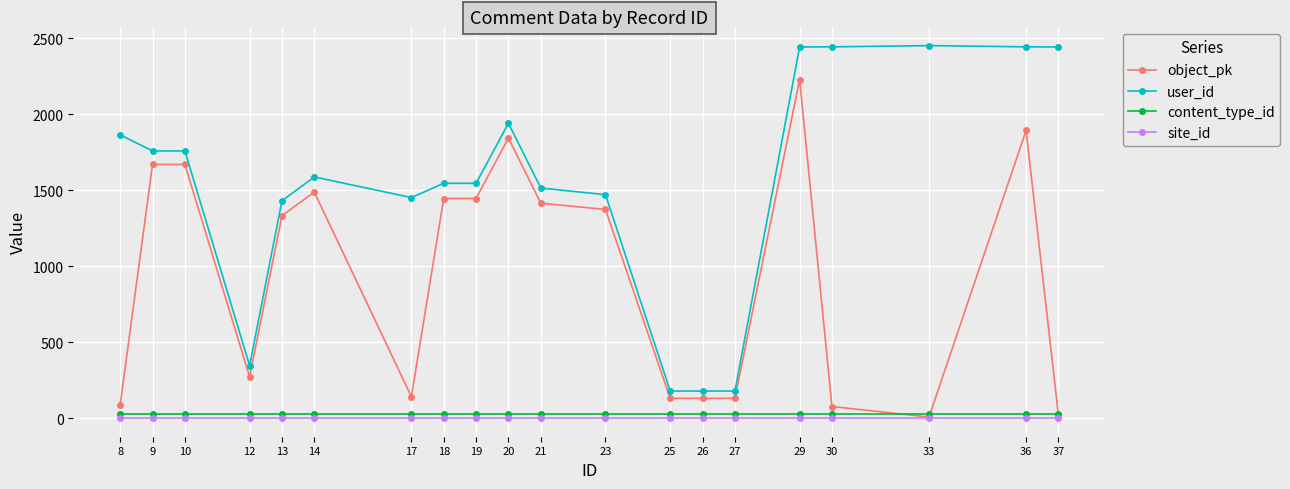

Does the chart display data point markers on the line(s)?

Yes